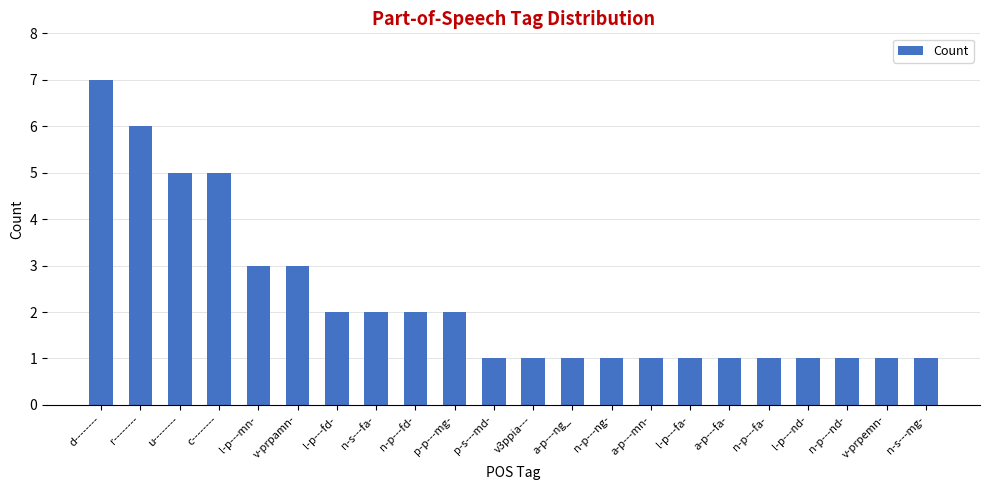

Which category has the highest value across all series?

d--------